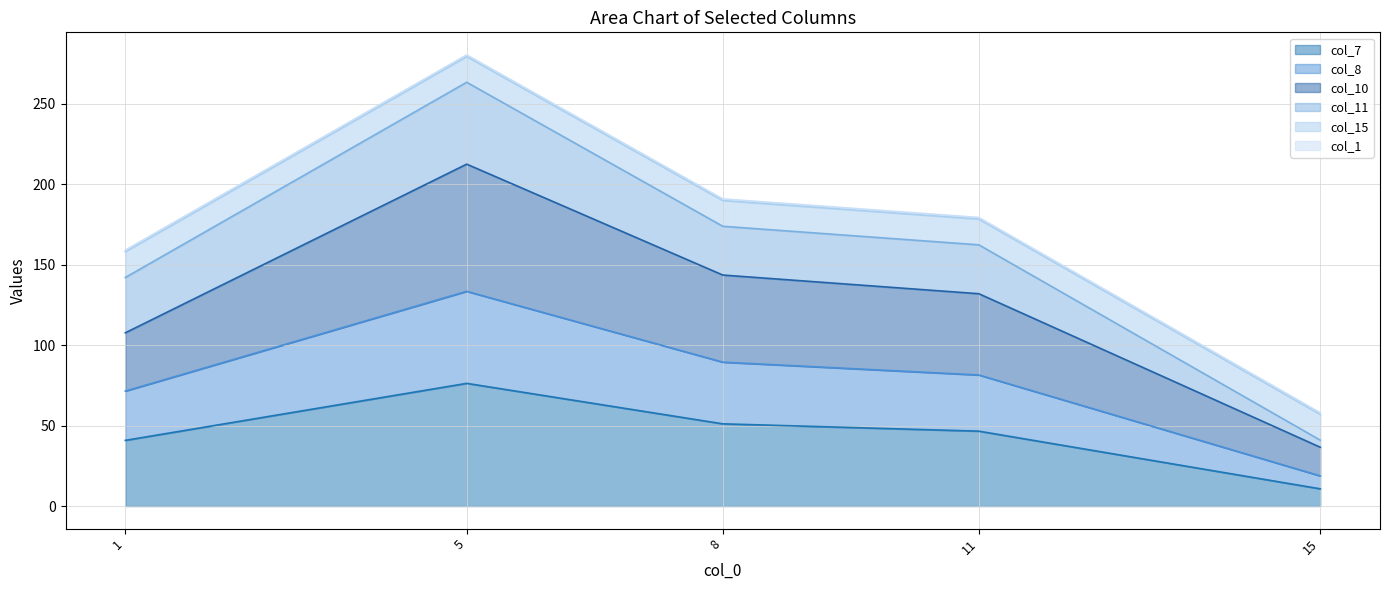

The col_7 series shows 46.5 at 11. True or false?

True